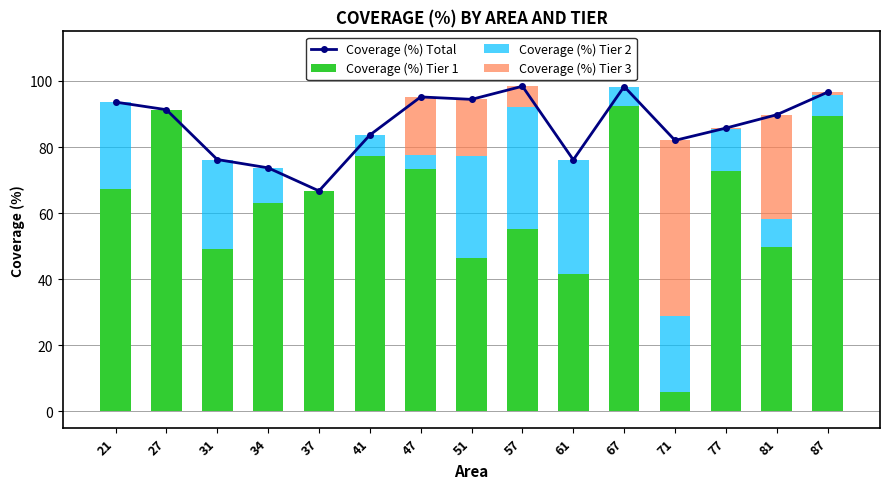

How many values in Coverage (%) Tier 3 are above zero?

8